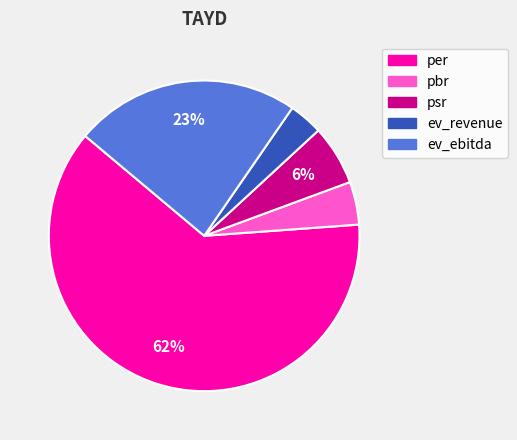

Is the sum of per and pbr greater than half?

Yes